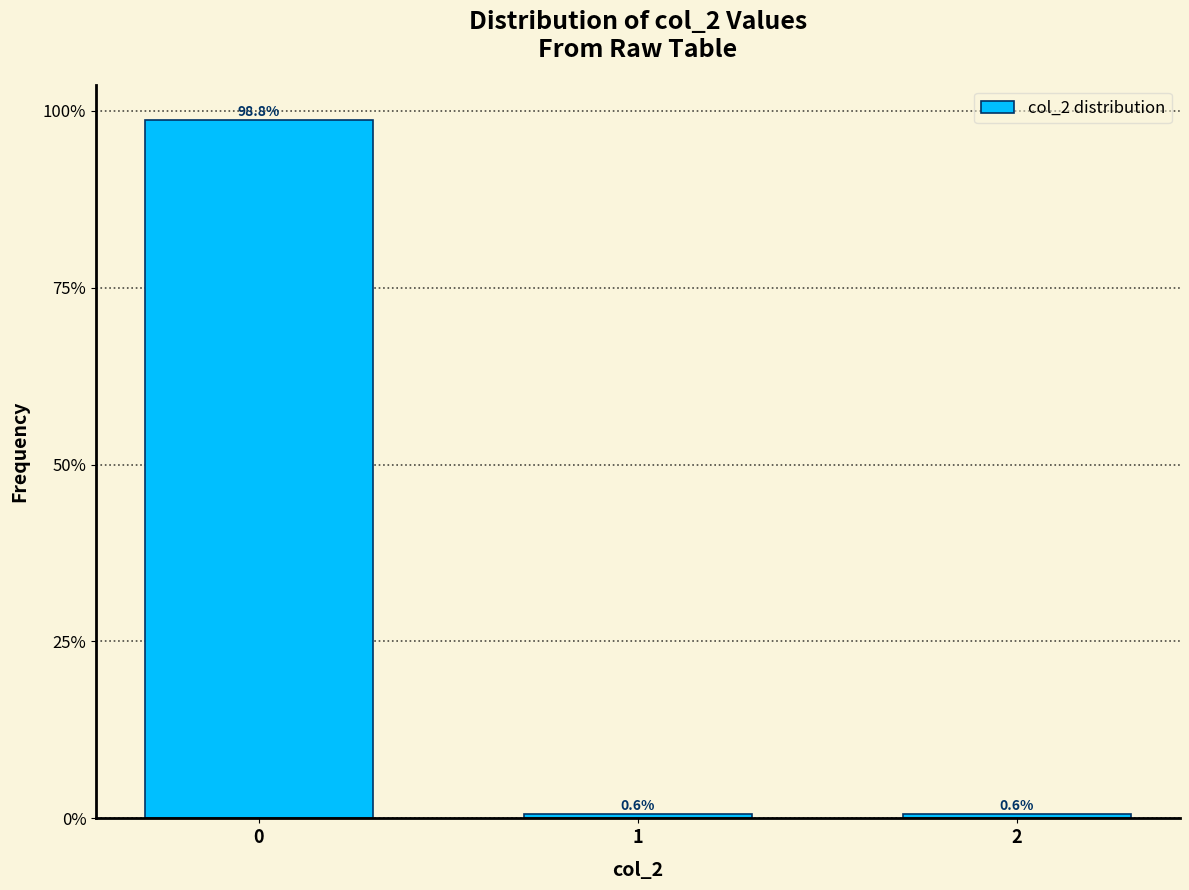

Reading left to right, what are all the values shown in this chart?

0=98.8	1=0.6	2=0.6